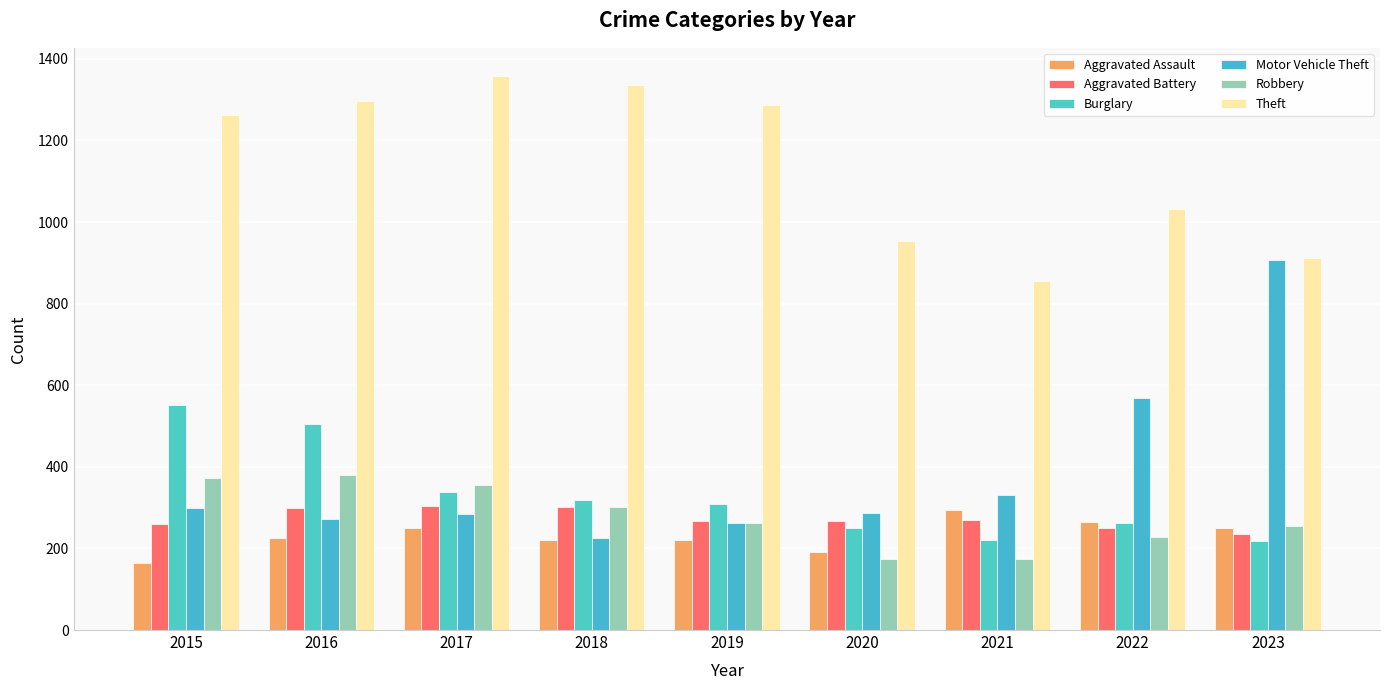

The Aggravated Assault series shows 264 at 2022. True or false?

True